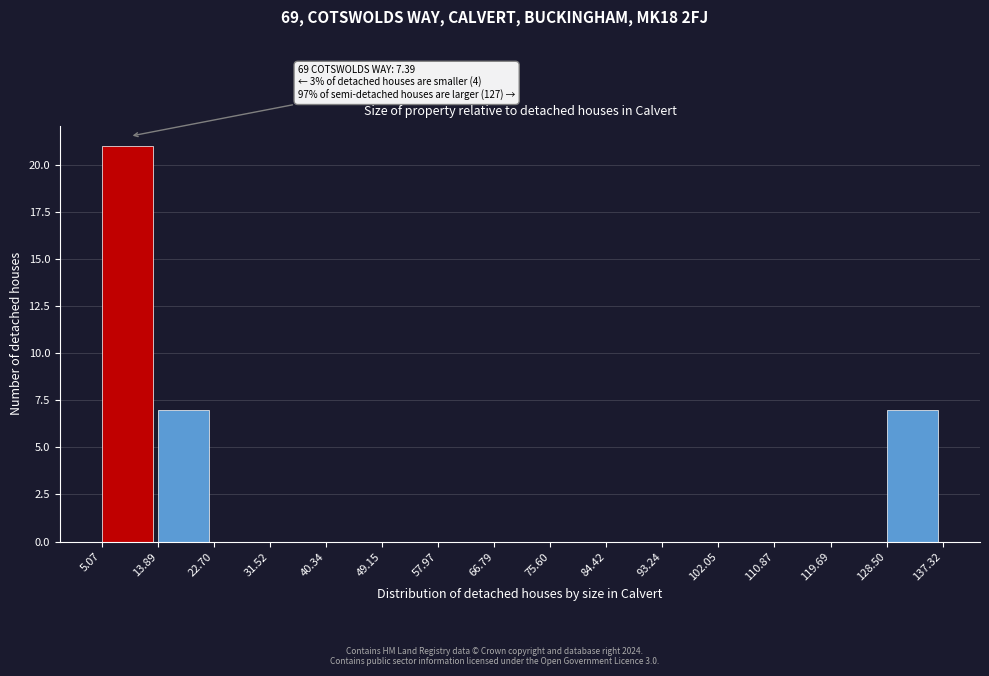

Over which range of the x-axis is the bar tallest?

5.07 to 13.89